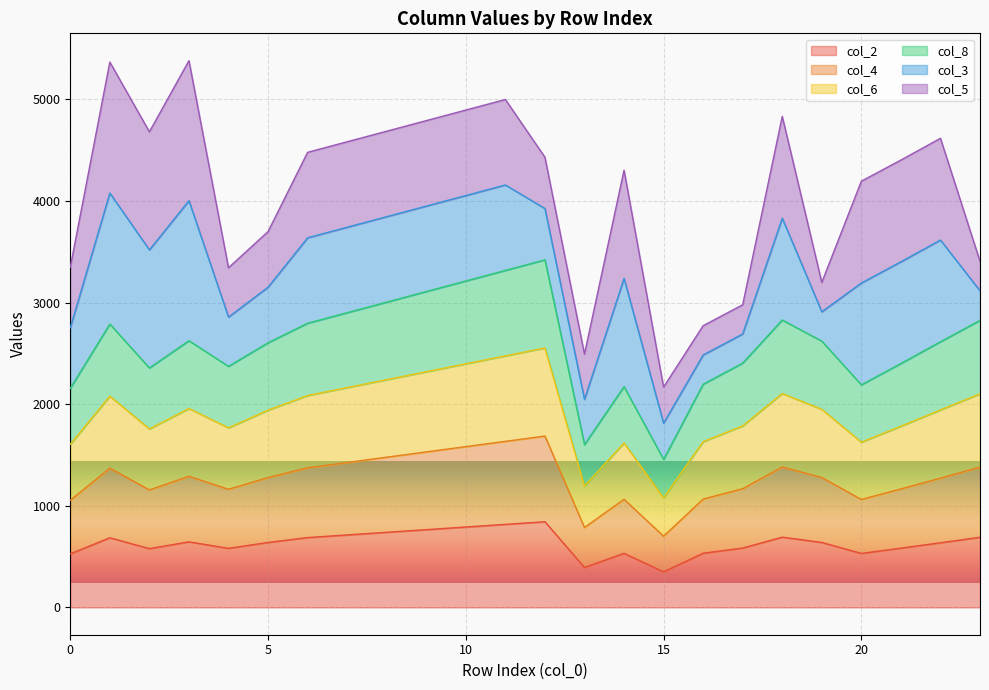

Which category has the lowest value in the col_2 series?

15